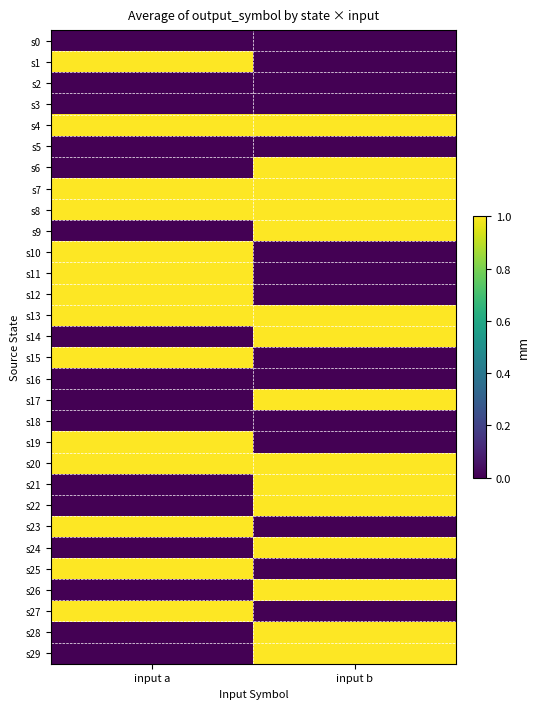

How many categories are shown in the chart?

2